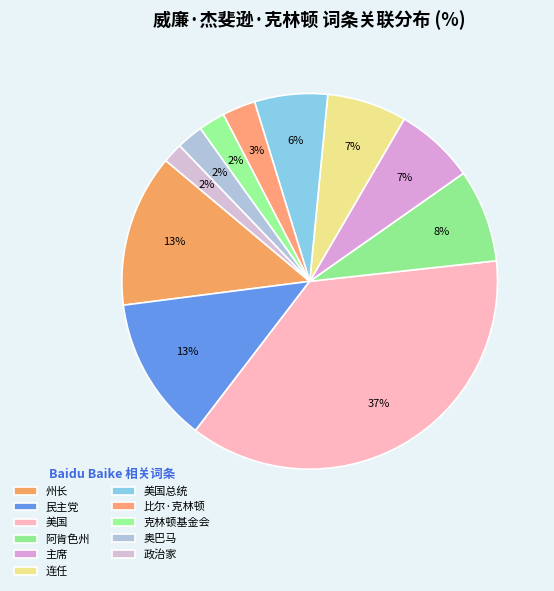

Rank the categories by value from lowest to highest.

政治家, 克林顿基金会, 奥巴马, 比尔·克林顿, 美国总统, 主席, 连任, 阿肯色州, 民主党, 州长, 美国